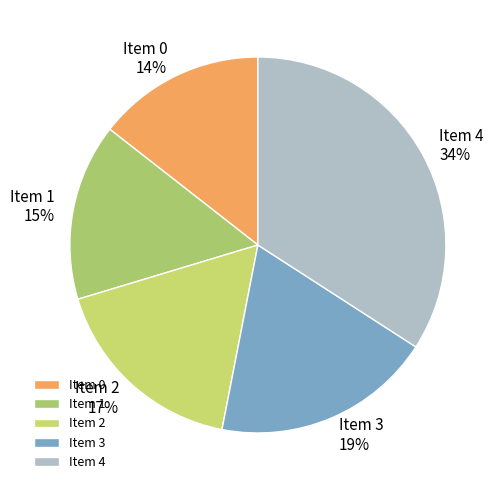

Which has a higher value, Item 2 or Item 1?

Item 2